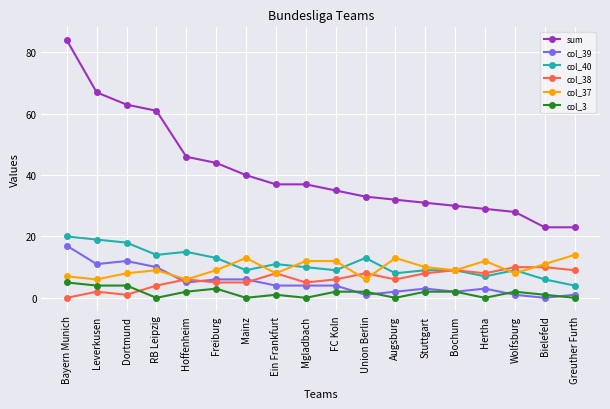

At which category is the sum across all series the highest?

Bayern Munich